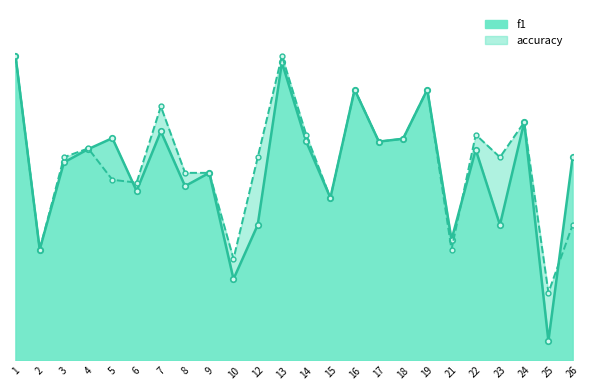

What are all the series names shown in the legend?

f1, accuracy